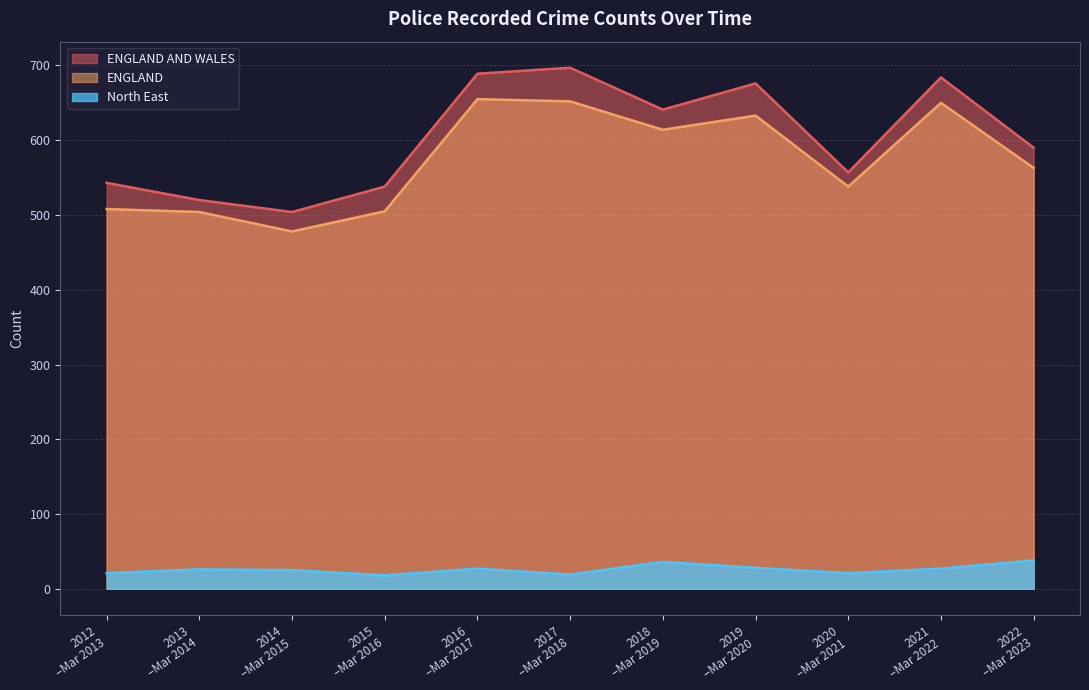

How many lines are shown in the chart?

3